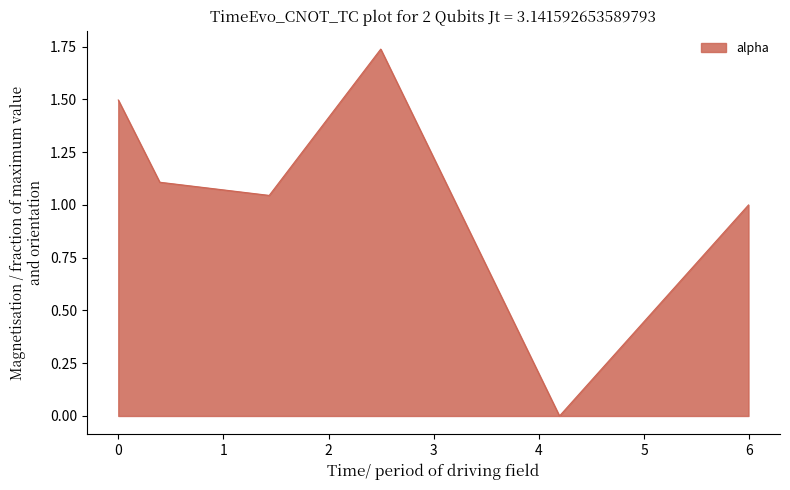

How many interior local valleys (lower than both neighbors) does the data have?

2